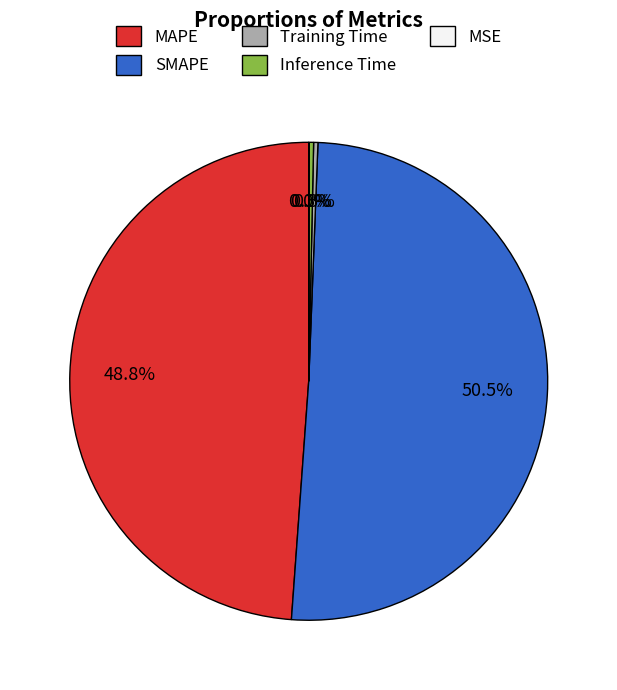

What is the largest slice in the pie chart?

SMAPE